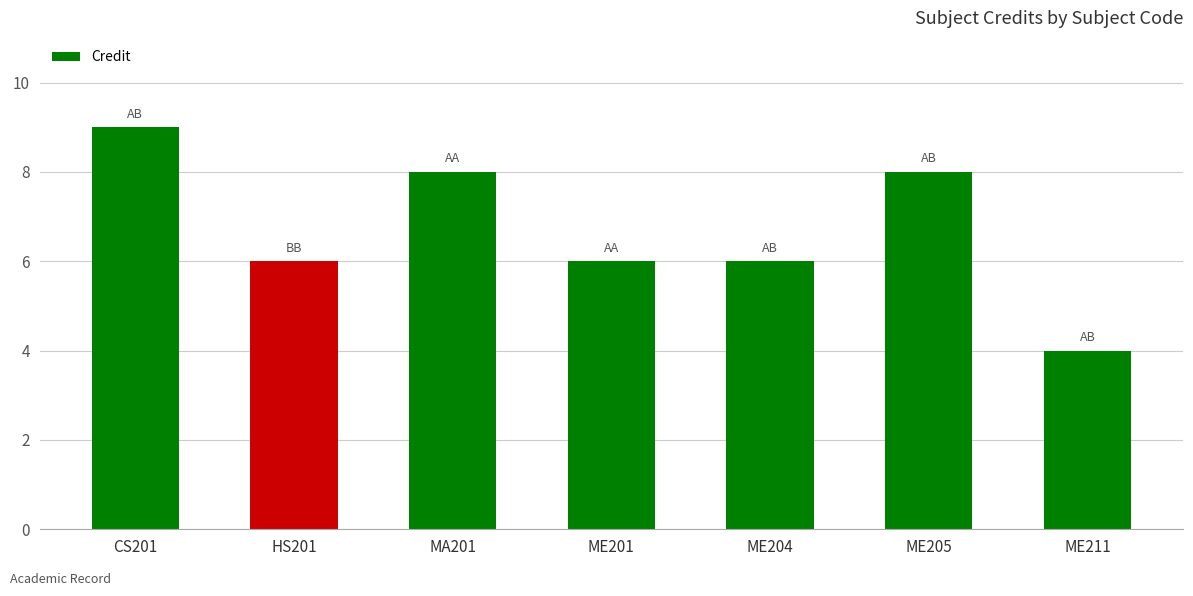

What is the sum of the values at HS201 and ME211?

10